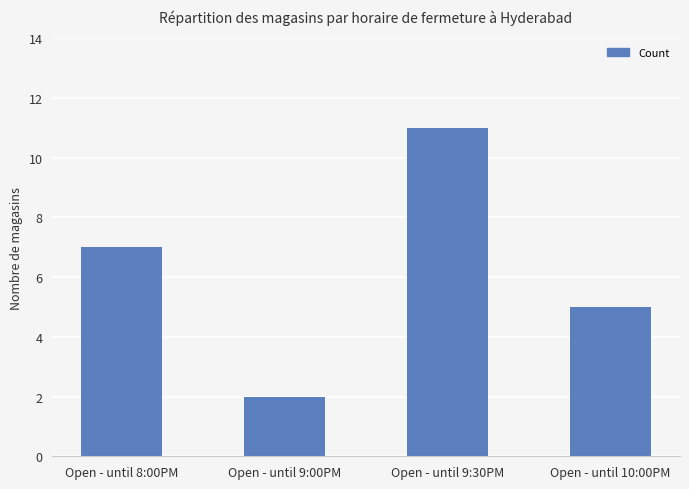

What is the minimum value shown in the chart?

2